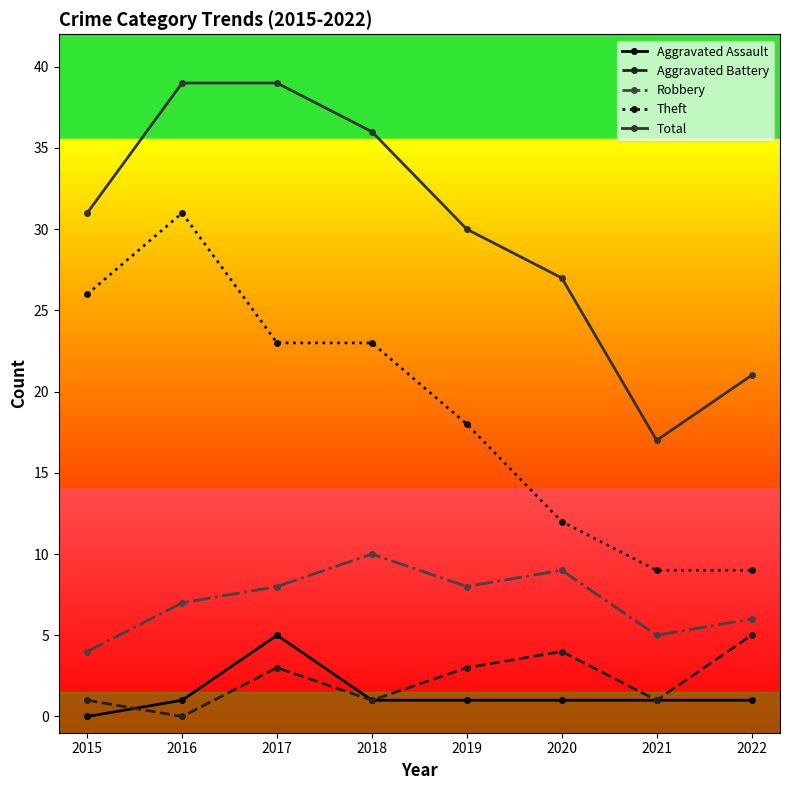

How many data points does each series have?

8